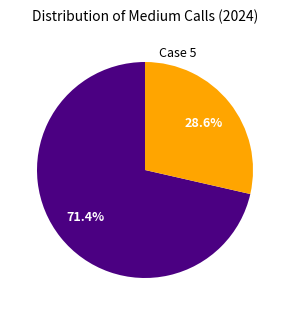

Does any single category account for the majority?

Yes